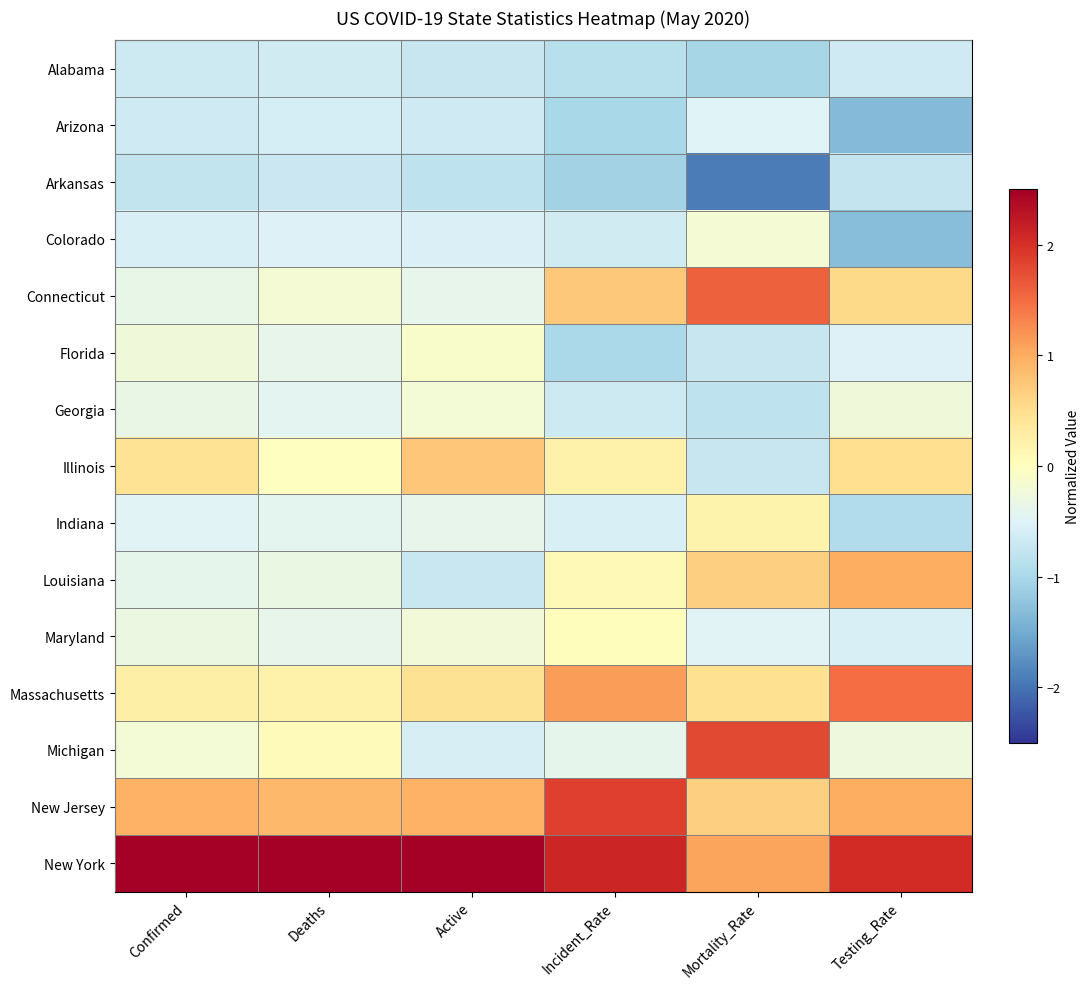

Rank the series by their maximum value, from highest to lowest.

New York, New Jersey, Michigan, Connecticut, Massachusetts, Louisiana, Illinois, Indiana, Maryland, Florida, Colorado, Georgia, Arizona, Alabama, Arkansas